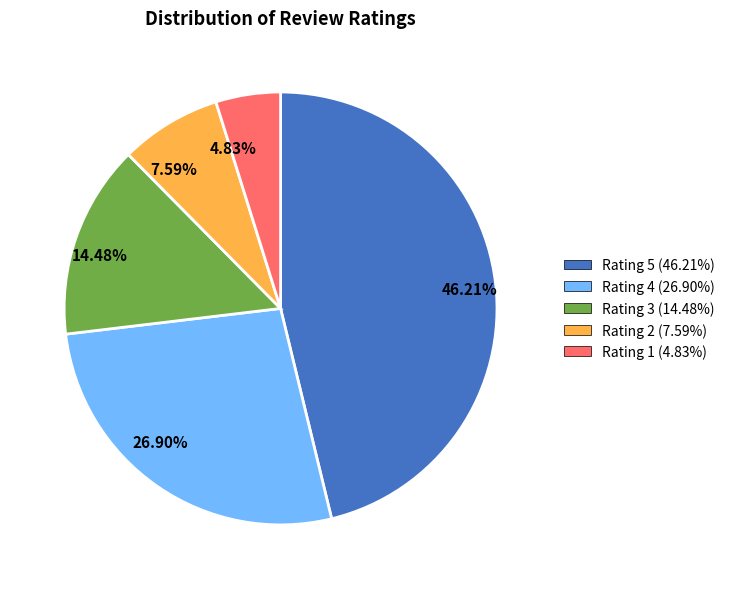

What is the ratio of the value at 14.48% to the value at 26.90%?

0.5